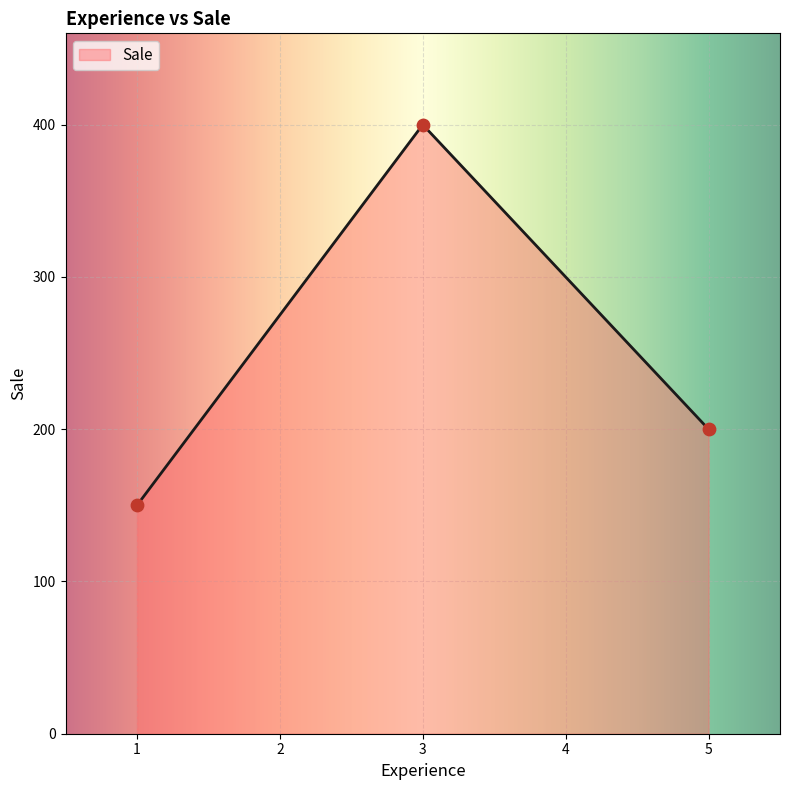

Between 5 and 3, which is larger?

3